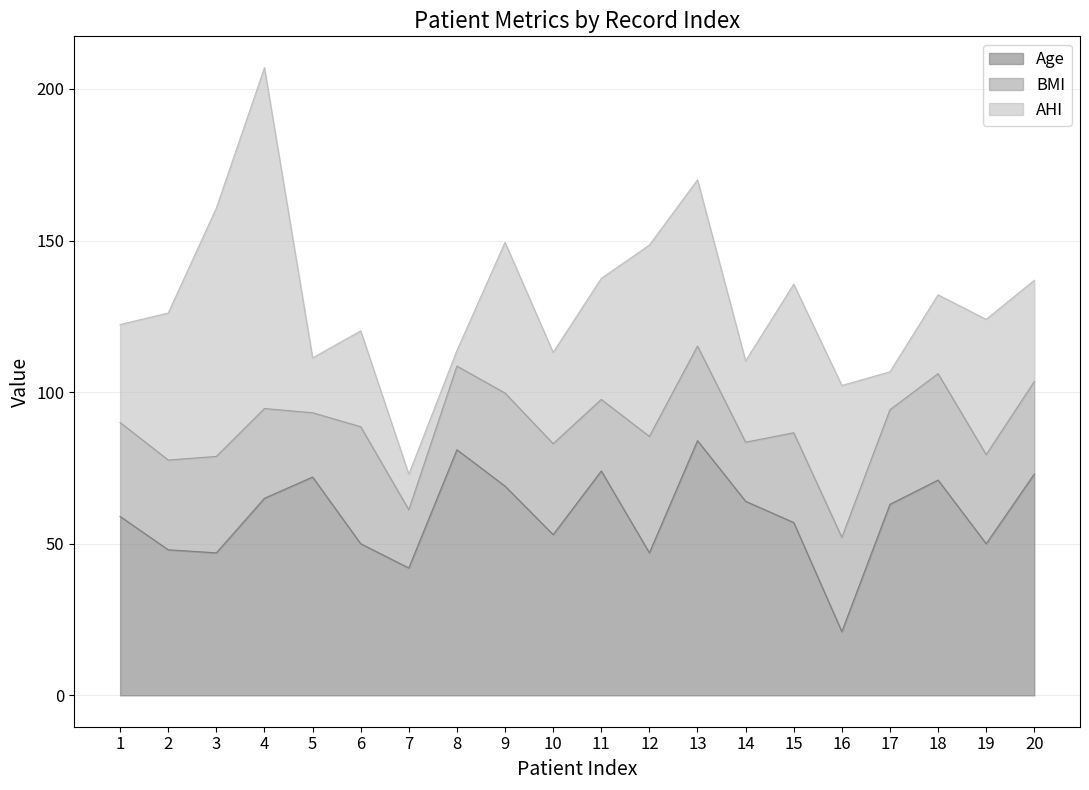

List the series in order of their peak value, highest first.

AHI, Age, BMI